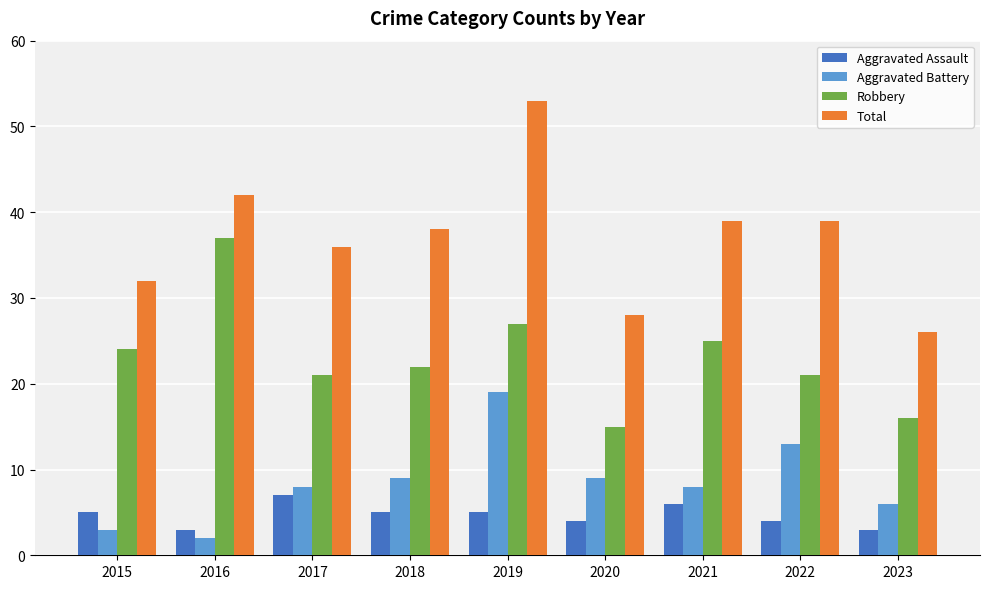

What is the value of the Aggravated Assault bar at the 4th from the left?

5